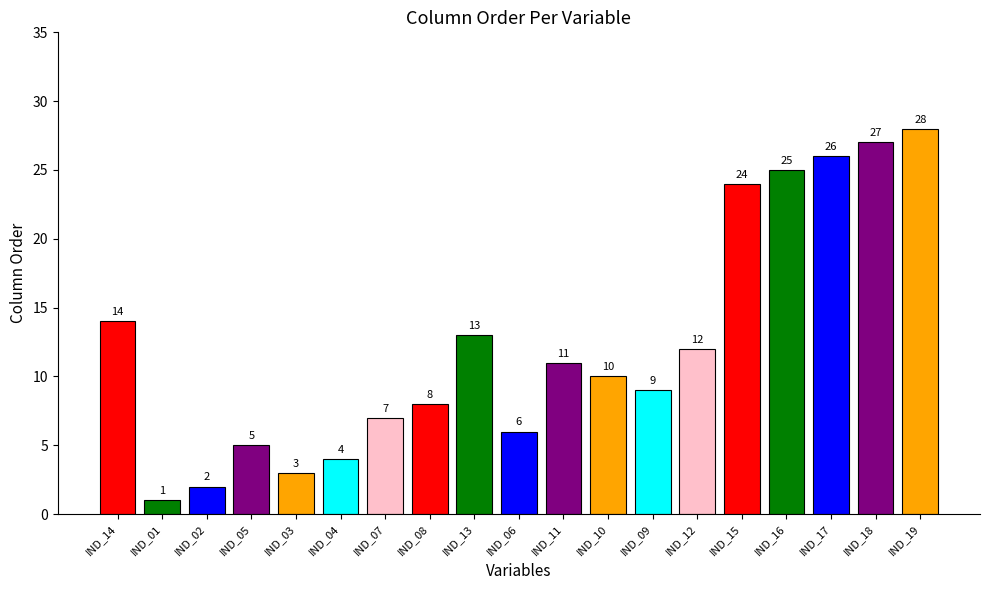

List the labels in order of value, largest first.

IND_19, IND_18, IND_17, IND_16, IND_15, IND_14, IND_13, IND_12, IND_11, IND_10, IND_09, IND_08, IND_07, IND_06, IND_05, IND_04, IND_03, IND_02, IND_01